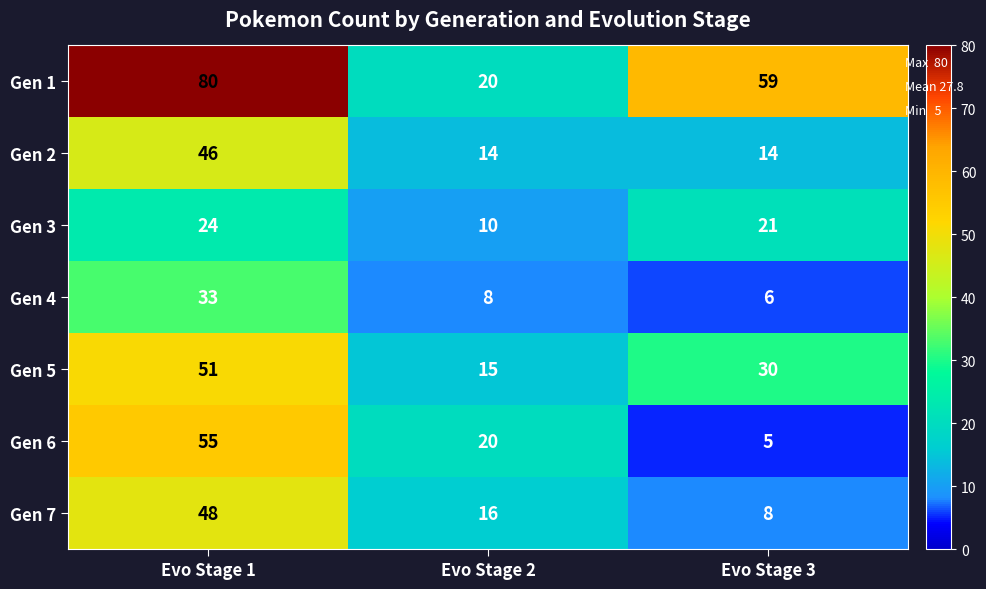

True or false: Gen 6 has a value of 13 at Evo Stage 2.

False